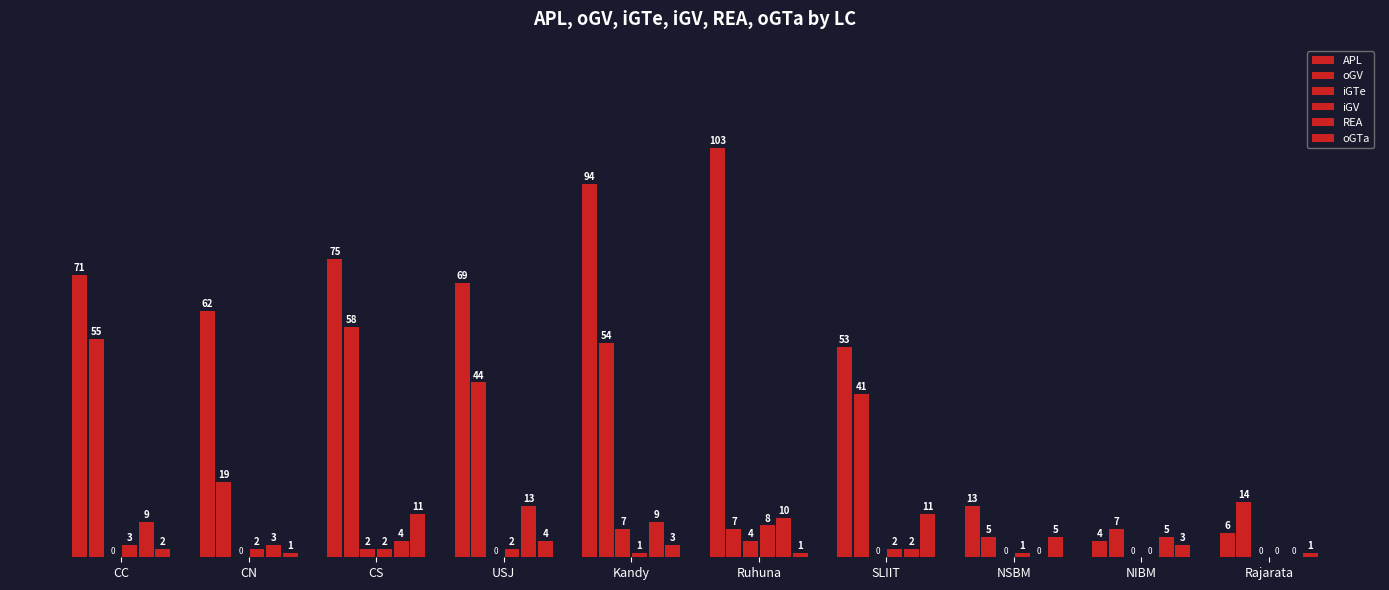

What is the label of the 3rd bar from the right?

NSBM